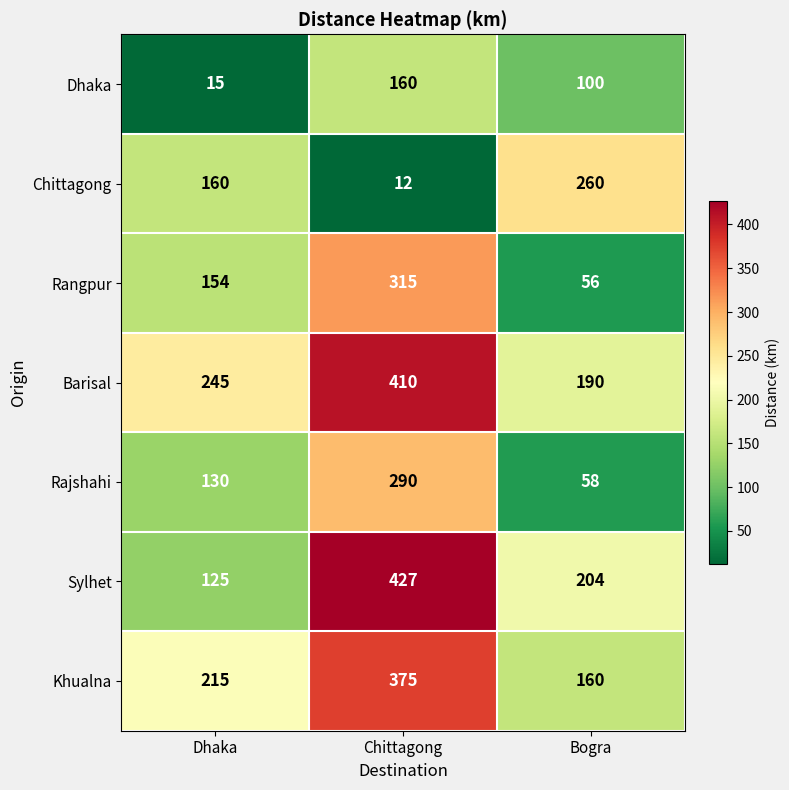

List the labels in order of Khualna value, smallest first.

Bogra, Dhaka, Chittagong